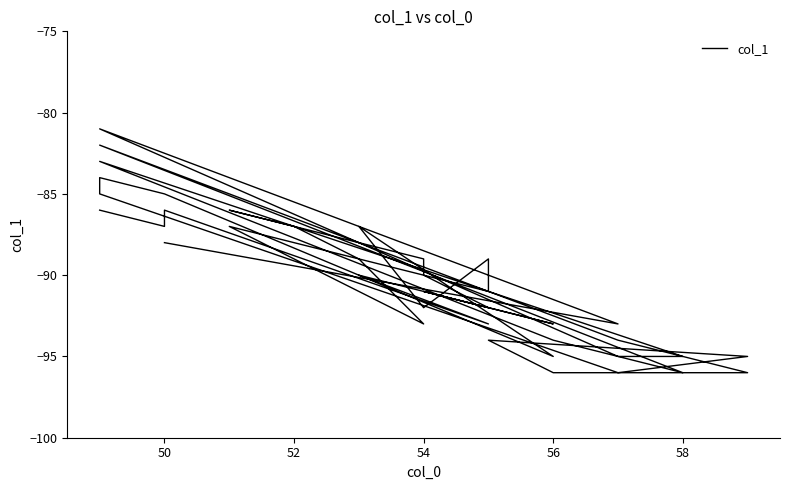

Reading left to right, what are all the values shown in this chart?

-86	-87	-86	-93	-90	-93	-91	-92	-90	-89	-88	-86	-87	-89	-93	-87	-91	-90	-89	-92	-87	-95	-85	-84	-85	-96	-95	-94	-96	-96	-94	-82	-96	-94	-83	-95	-95	-81	-93	-88